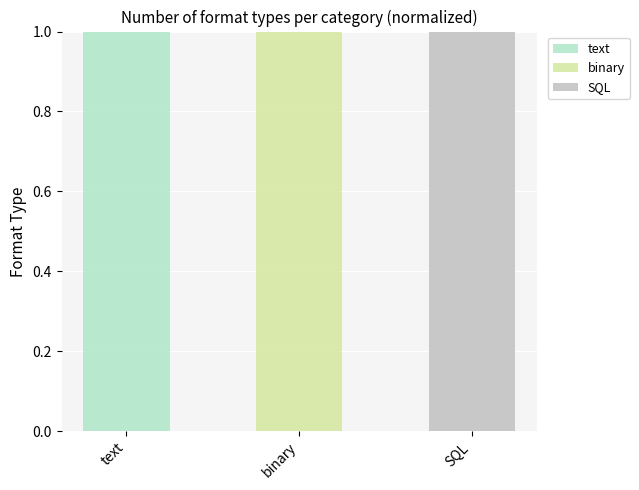

How many data points does each series have?

3